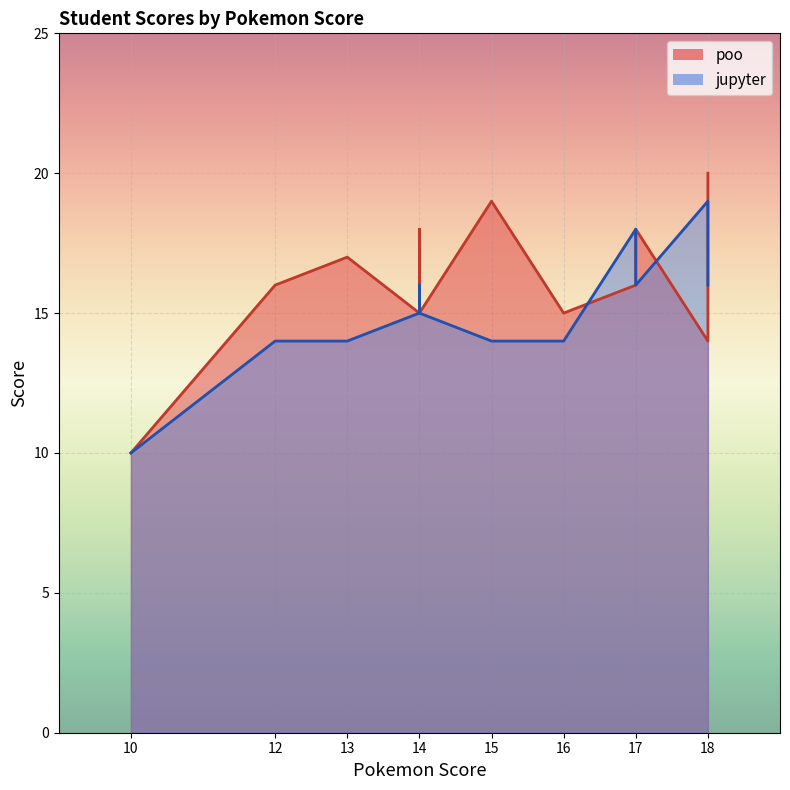

Where is poo nearest to the value 15?

16